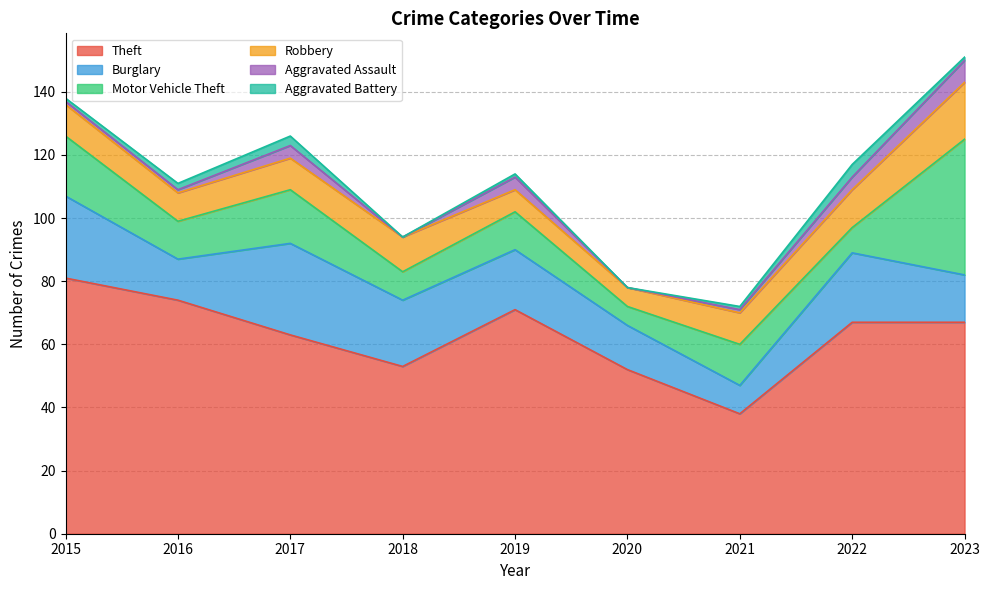

Which series ends up on top after the final intersection of Robbery and Burglary?

Robbery